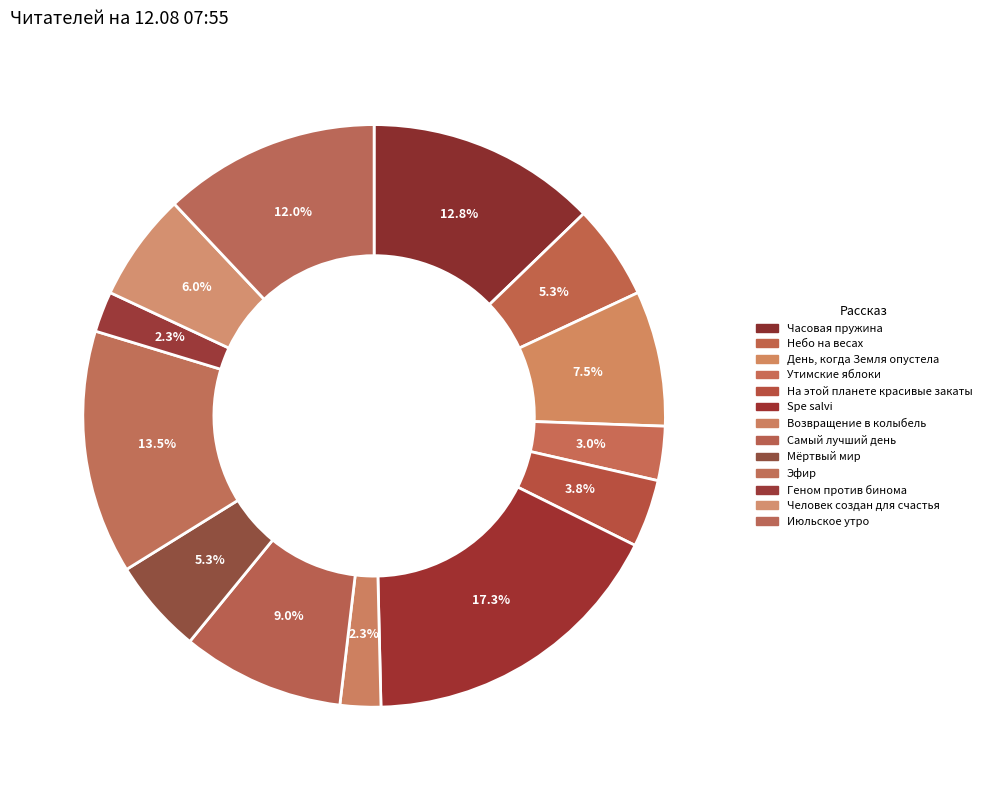

Which category has the smallest portion of the pie?

Возвращение в колыбель